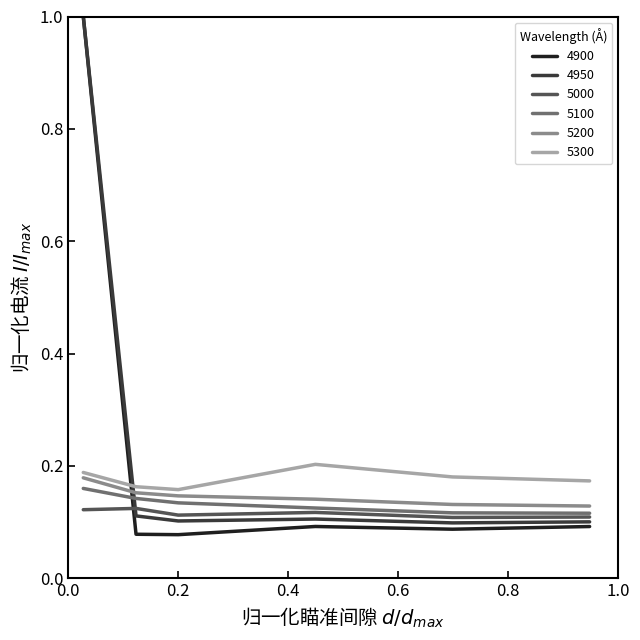

What is the highest value of the 4900 series?

1.0